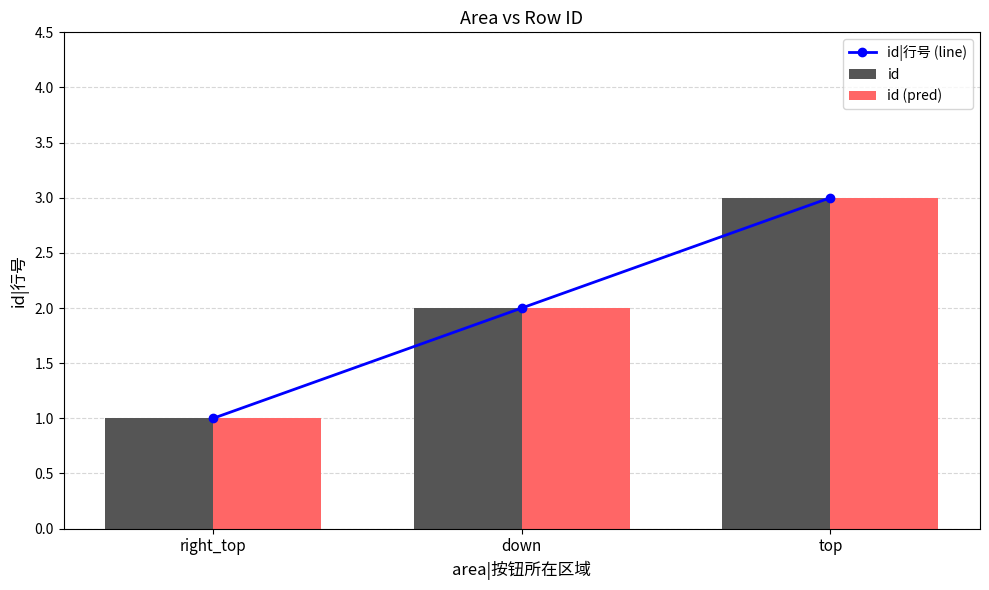

Which has a higher value, right_top or top?

top